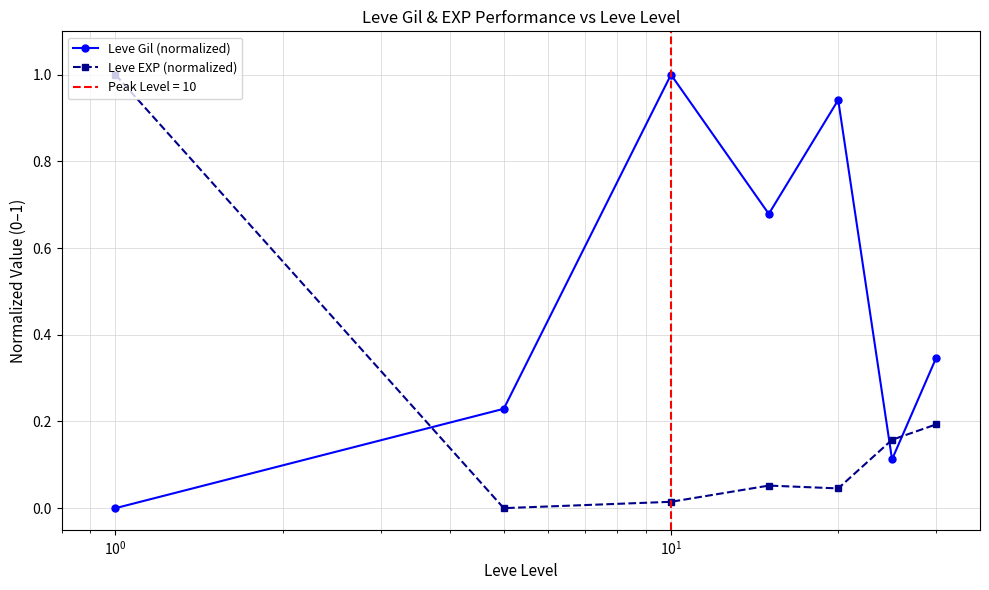

How many intersections are there between Leve EXP (normalized) and Leve Gil (normalized)?

3